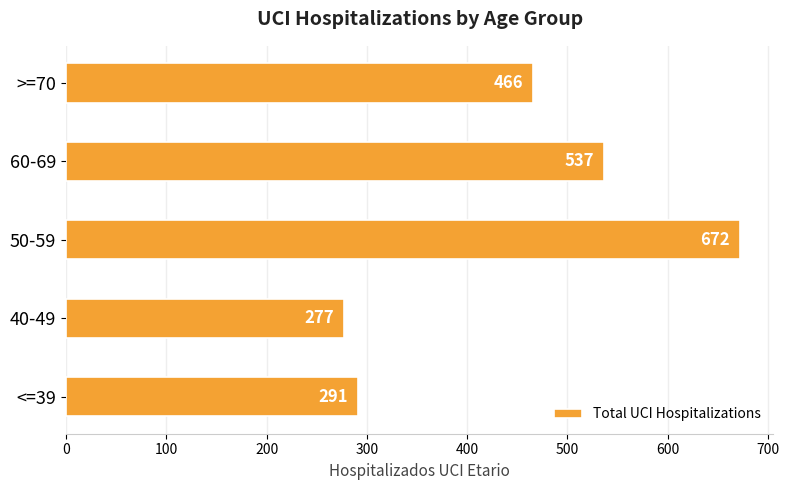

What is the average value?

449